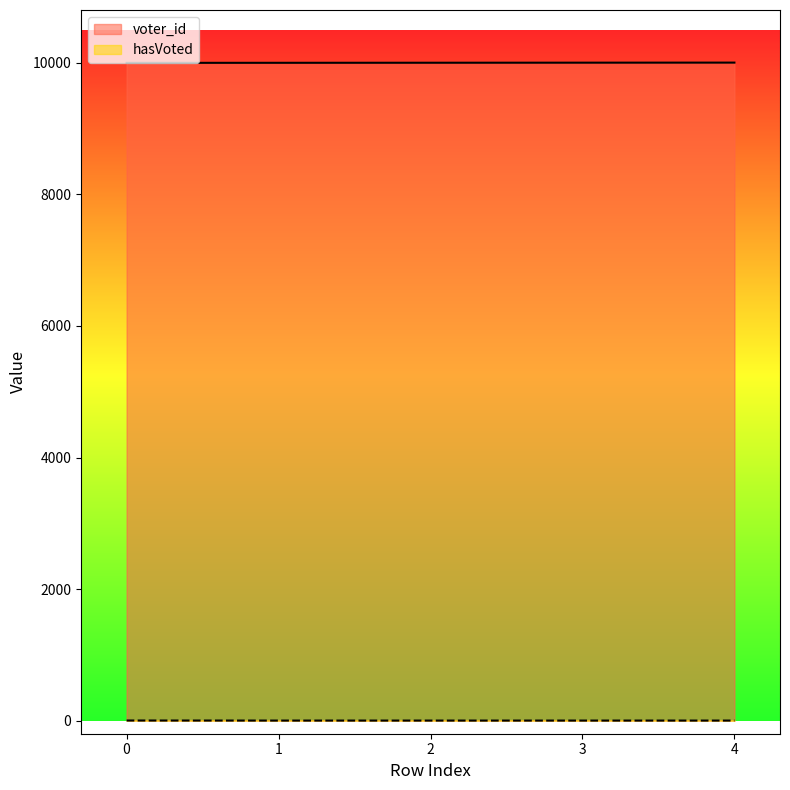

How many values in the voter_id series exceed 10003?

2